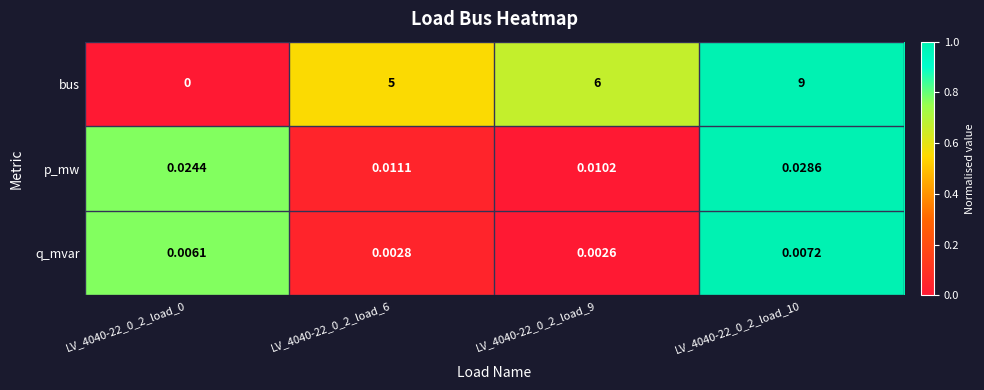

How many data points in bus are less than 6?

2